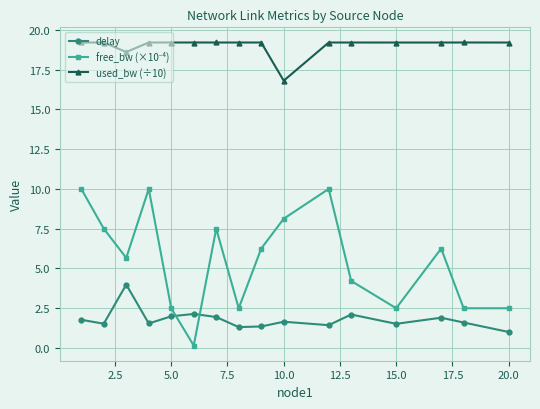

What is the highest value of the used_bw (÷10) series?

19.2